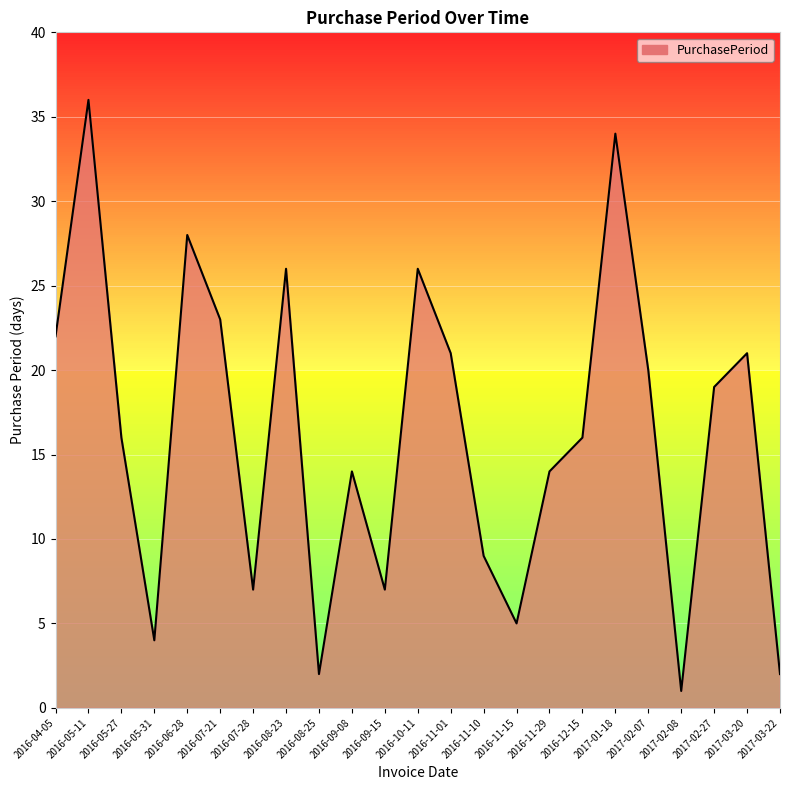

At which category does the chart reach its peak across all series?

2016-05-11